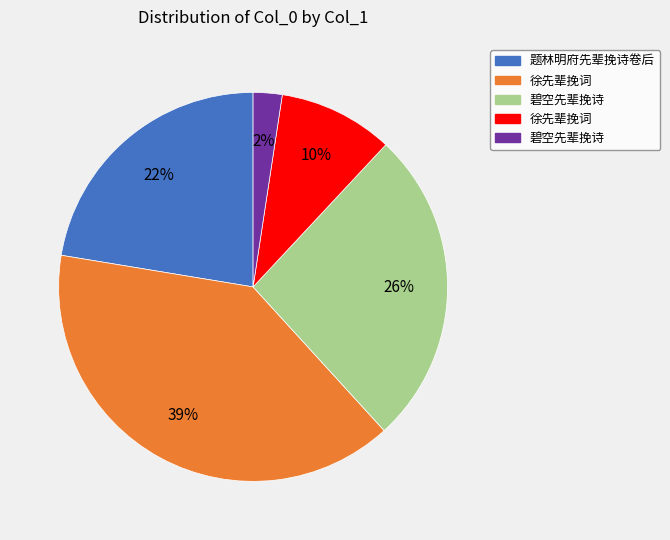

To the nearest percent, what is the difference between the largest and smallest slice percentages?

37%